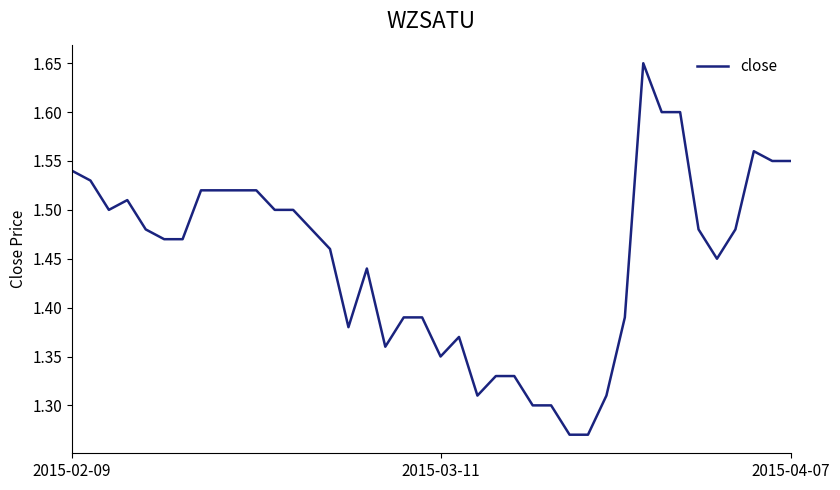

What is the difference between the maximum and minimum values?

0.4